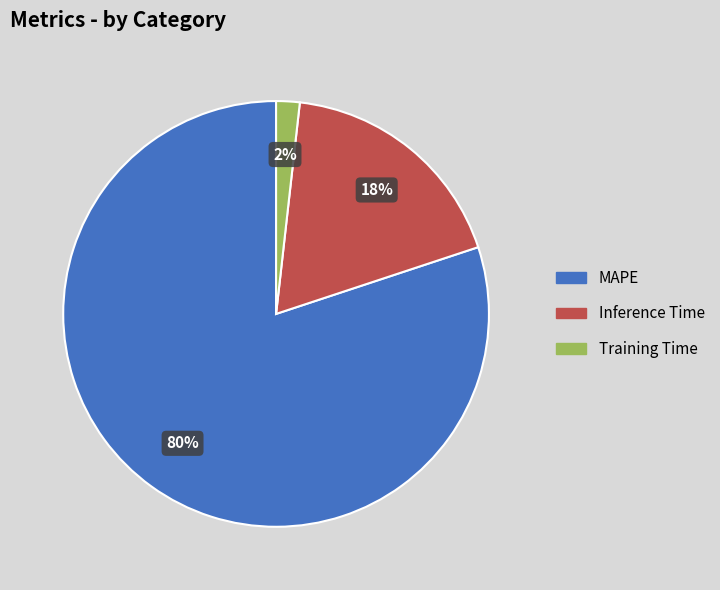

To the nearest percent, what is the combined percentage of Inference Time and Training Time?

20%